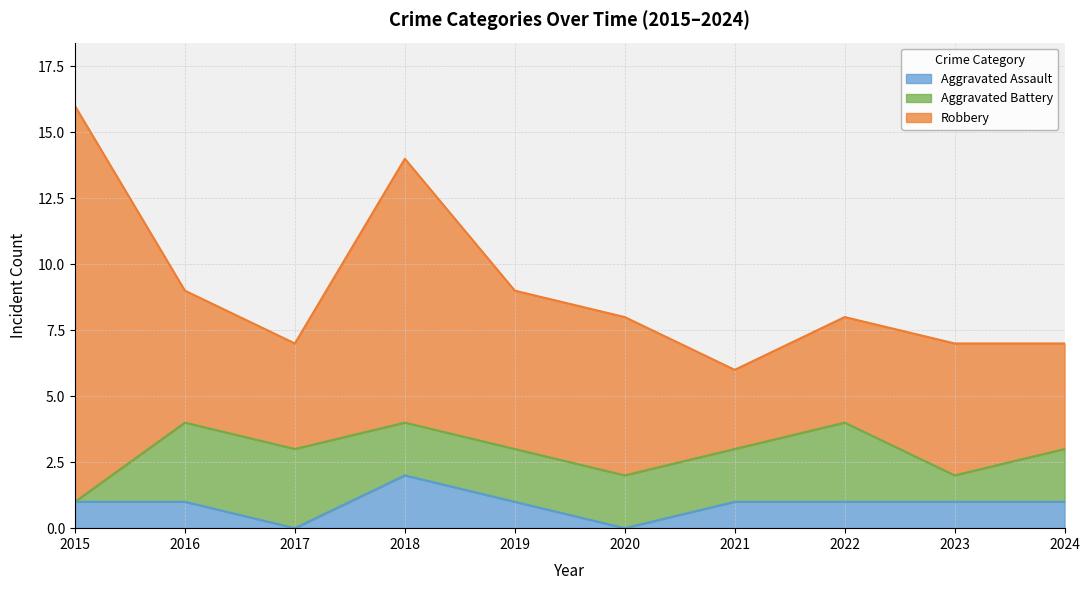

How many data points in Aggravated Assault are less than 1?

2